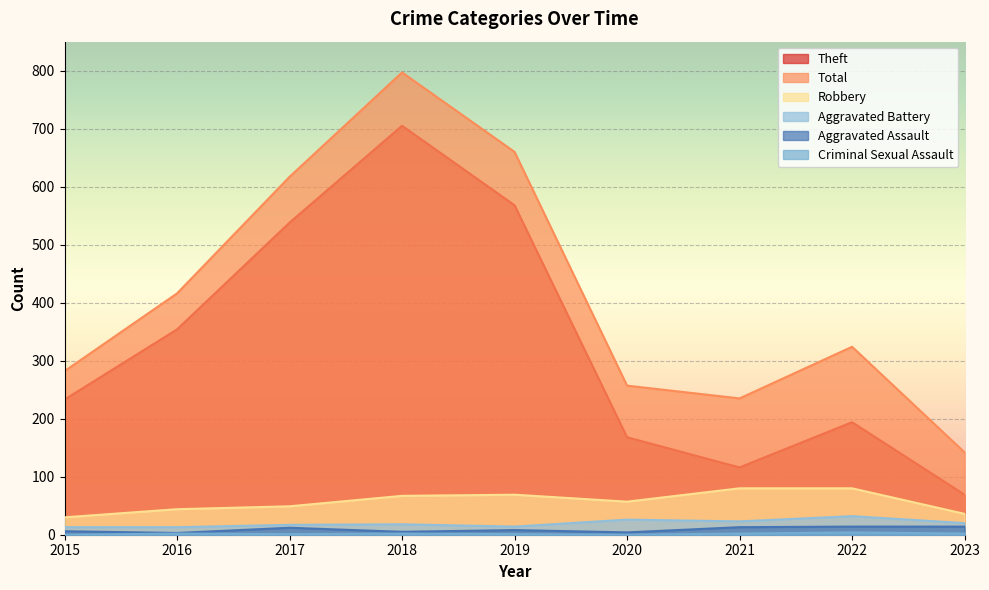

What is the difference between the second highest and second lowest values in the Total series?

425